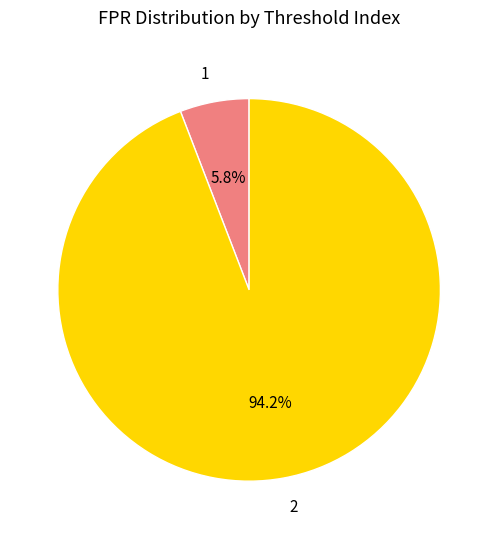

What percentage is the 1 slice, to the nearest percent?

6%